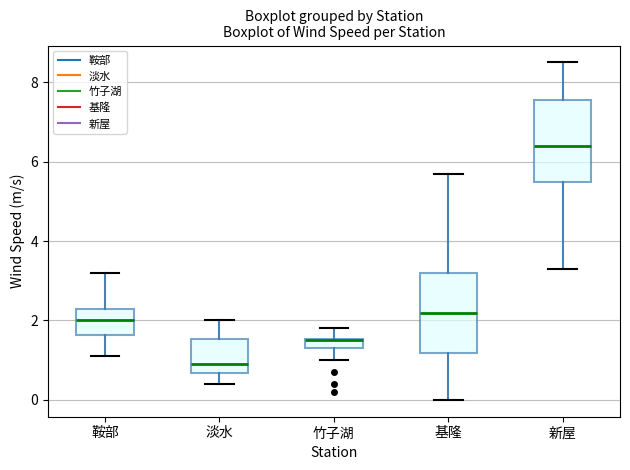

Where is the lower edge of the box for 鞍部 on the y-axis? The values are not printed on the chart, so give them approximately, as read against the axis.

1.6